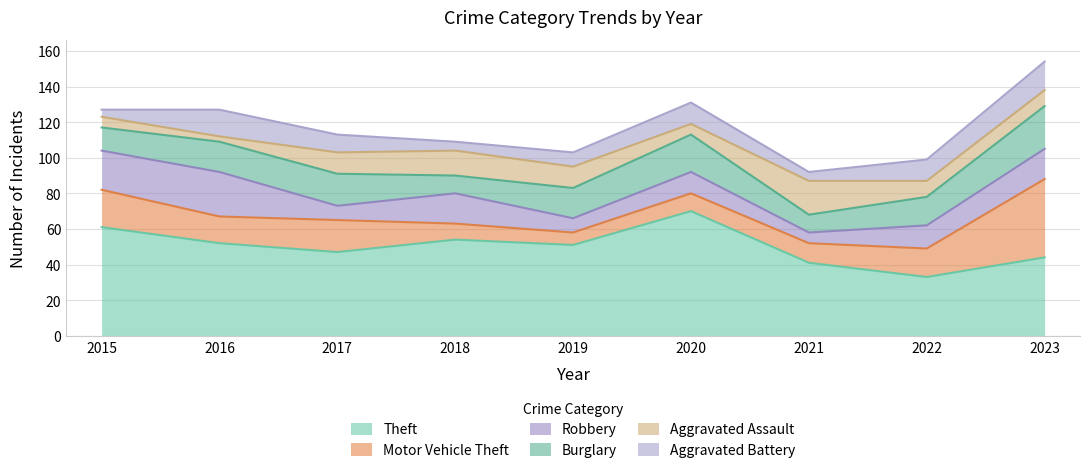

At which category does Aggravated Assault reach its first local valley?

2016